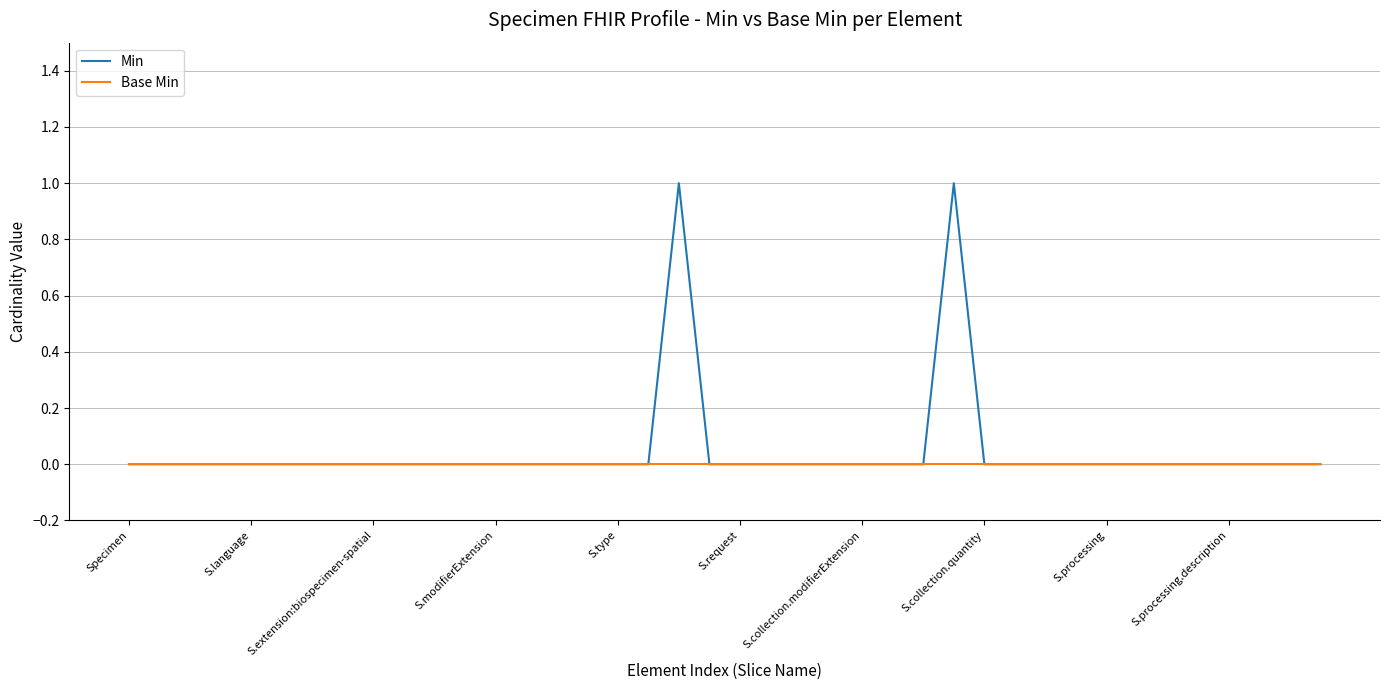

Which series has the widest spread of values?

Min